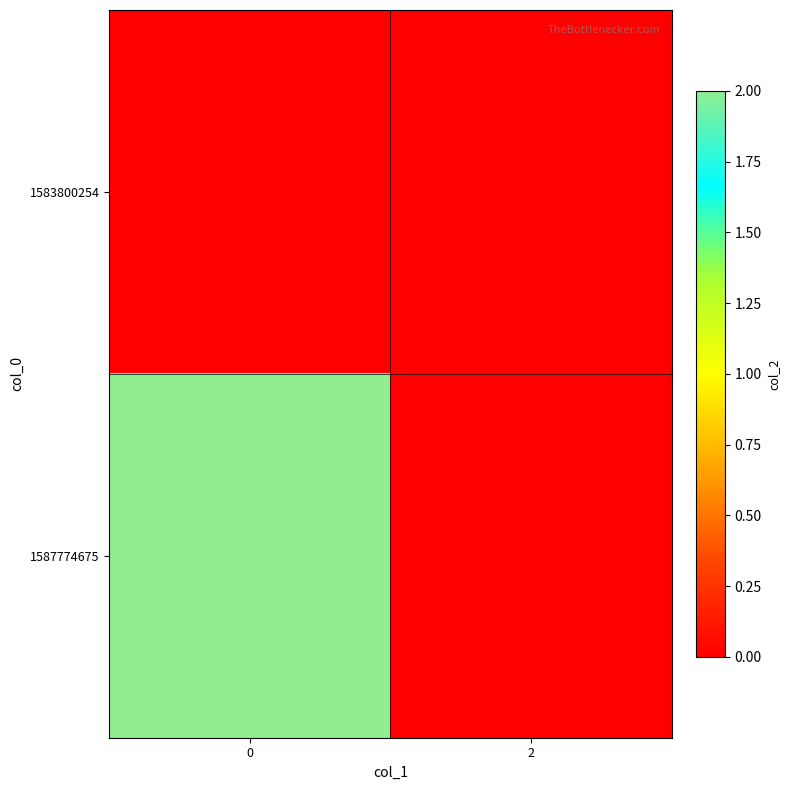

Reading left to right, what are all the values shown in this chart?

row_0: 0=0	2=0
row_1: 0=2	2=0